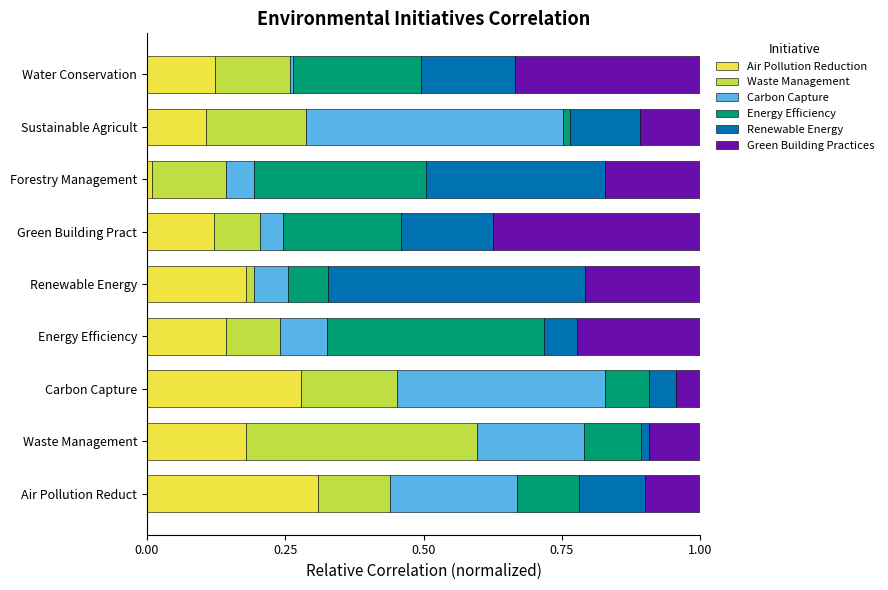

What is the total value across all series at Green Building Pract?

1.0